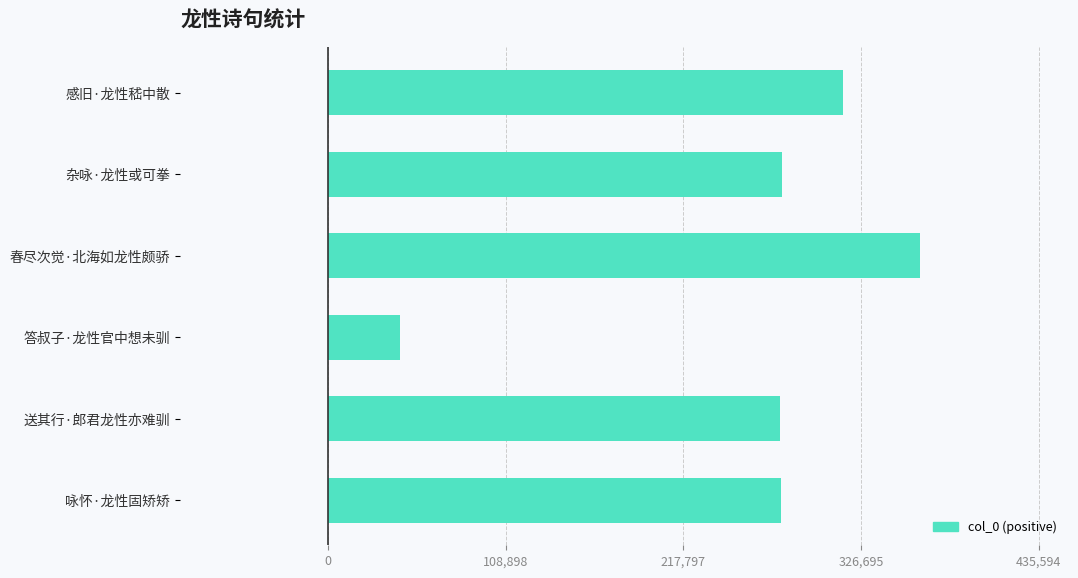

How many series are shown in this chart?

1